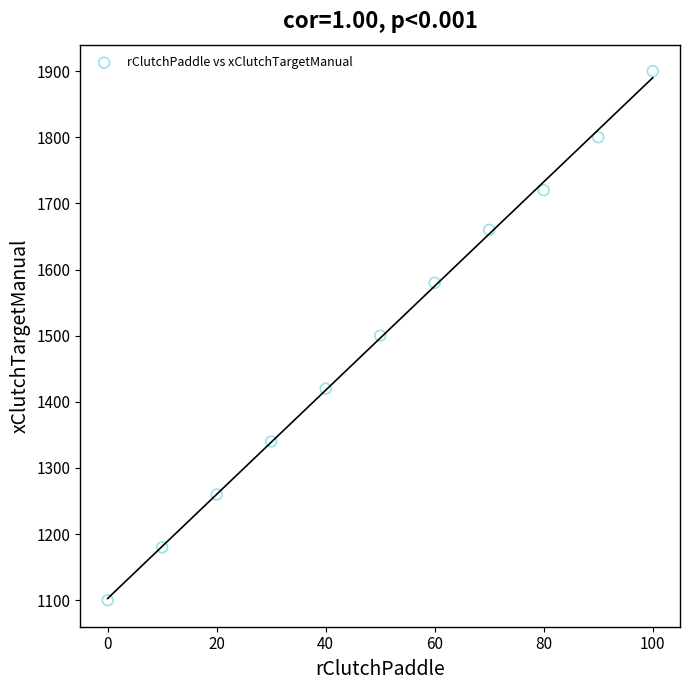

What is the range of Y values (max minus min)?

800